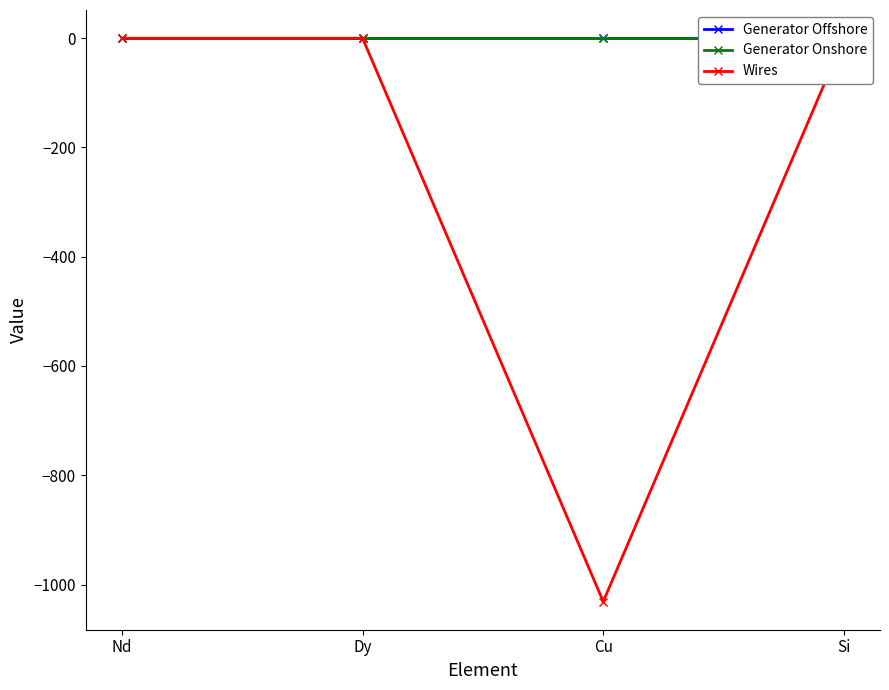

What position from the left is Dy?

2